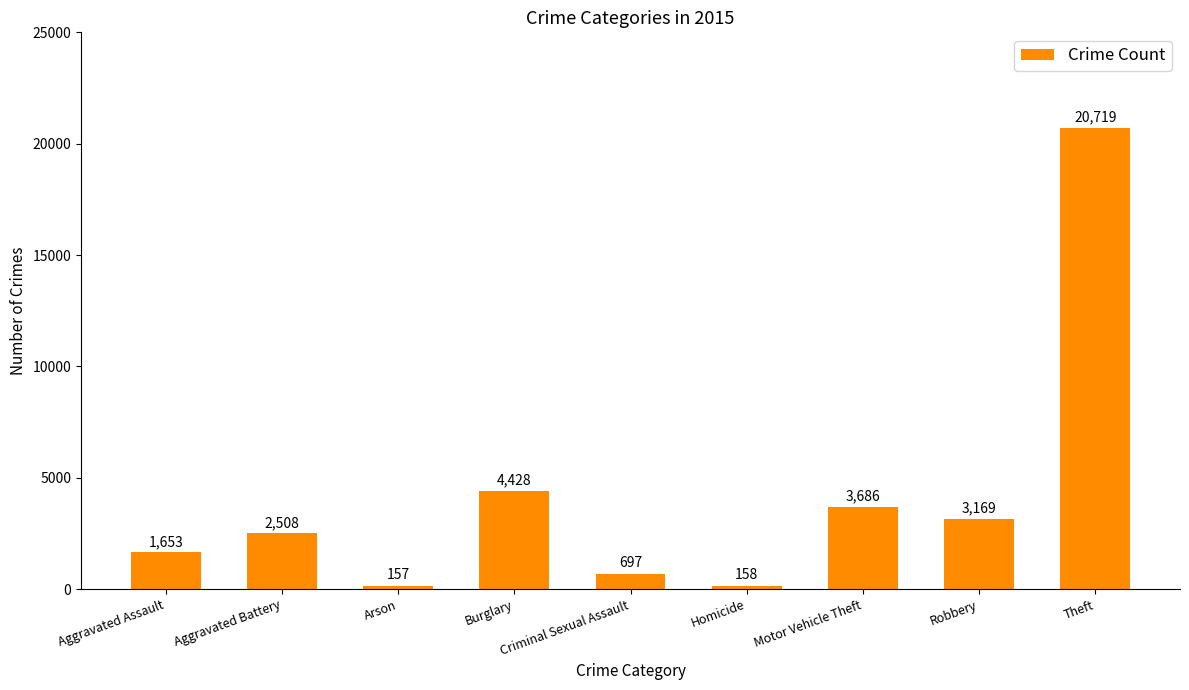

What is the approximate value at Arson, to the nearest 10?

160